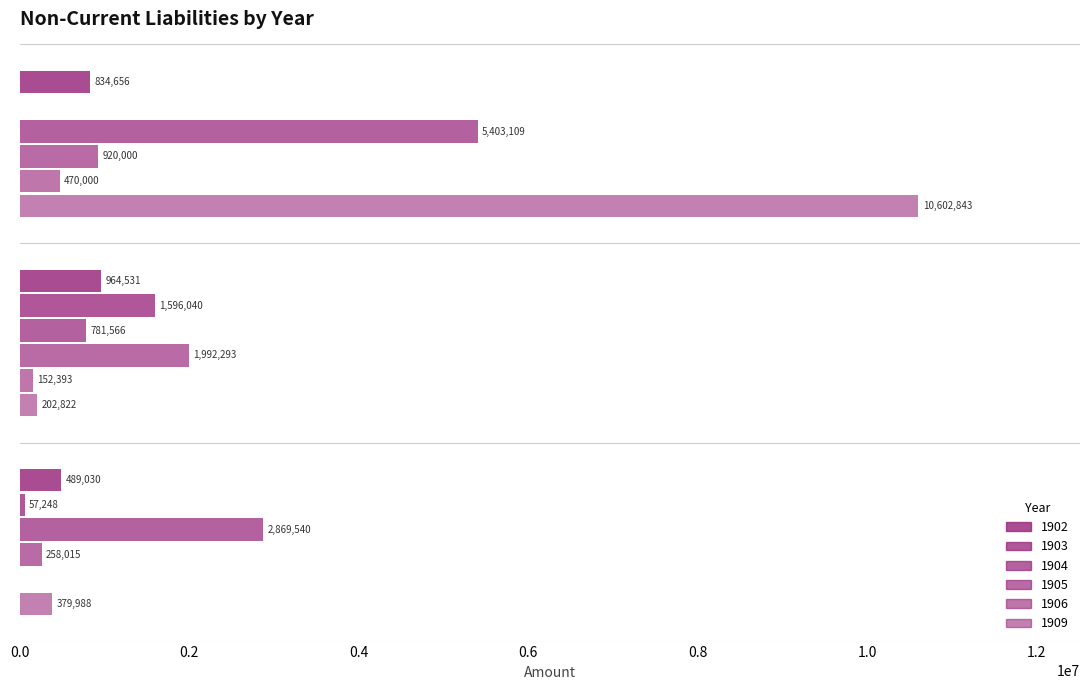

How many values in 1903 are above zero?

2